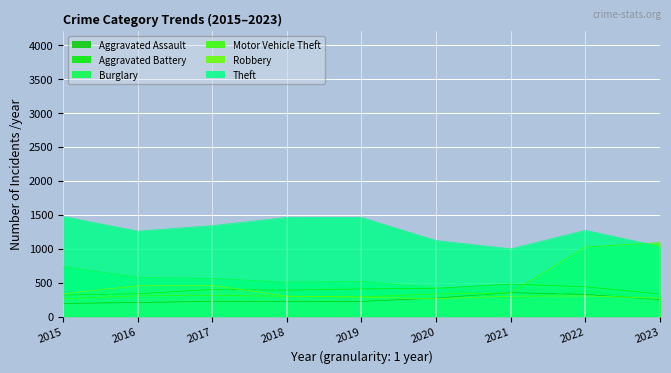

What is the value of the Theft point at the 1st from the left?

1474